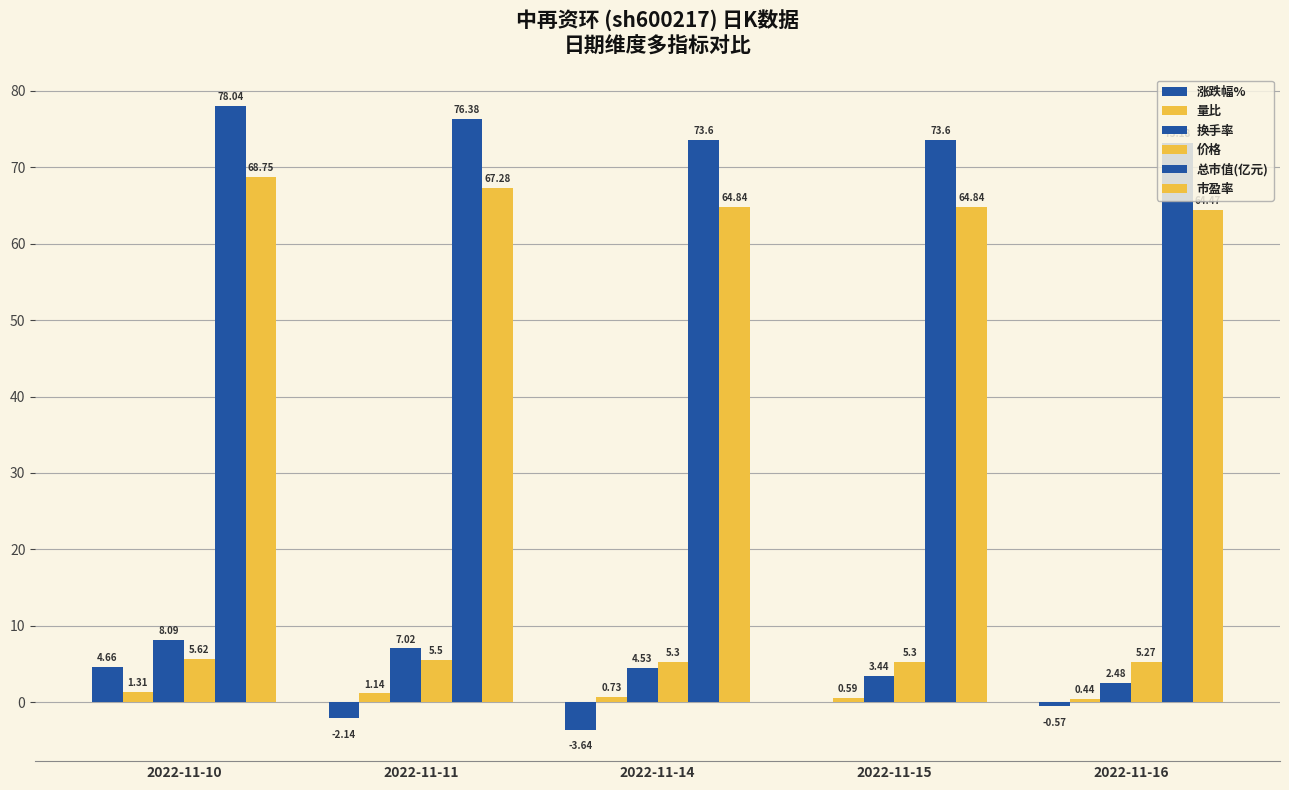

Rank the series by their maximum value, from highest to lowest.

总市值(亿元), 市盈率, 换手率, 价格, 涨跌幅%, 量比